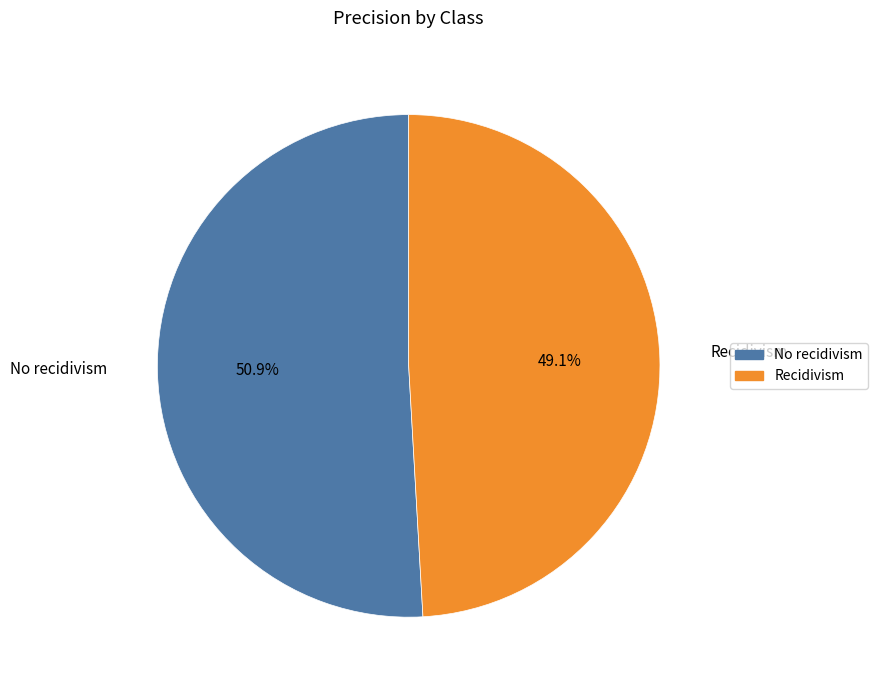

What portion of the pie excludes No recidivism?

49.1%